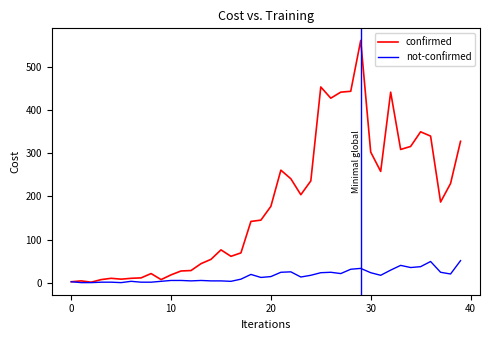

Which series has the widest spread of values?

confirmed